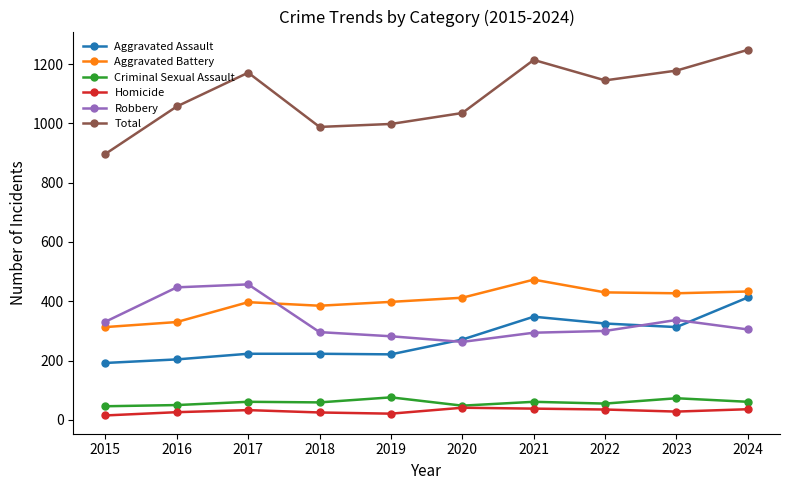

How many series are shown in this chart?

6